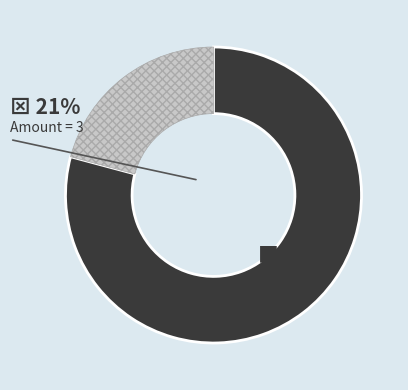

Is there any slice that represents more than half of the pie?

Yes